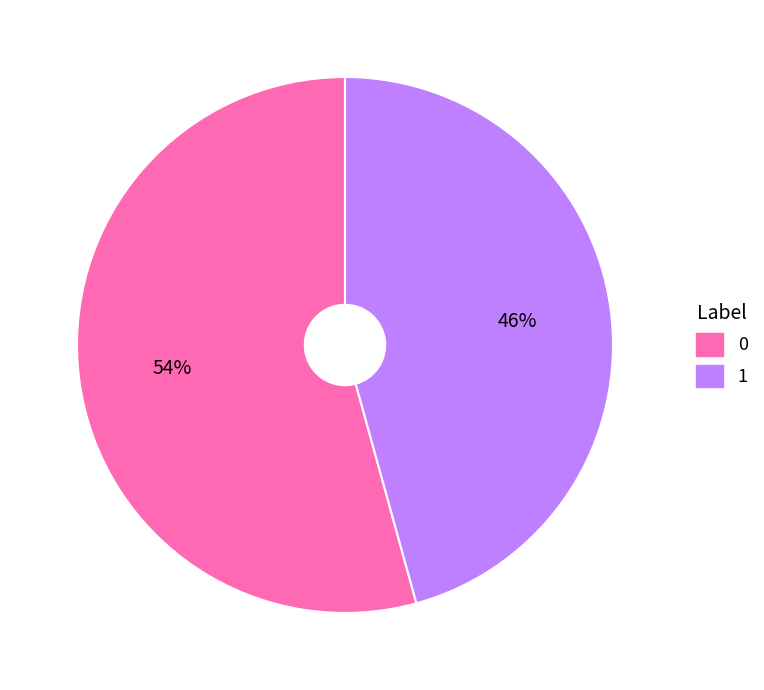

Is it true that 1 is 46% of the pie?

True